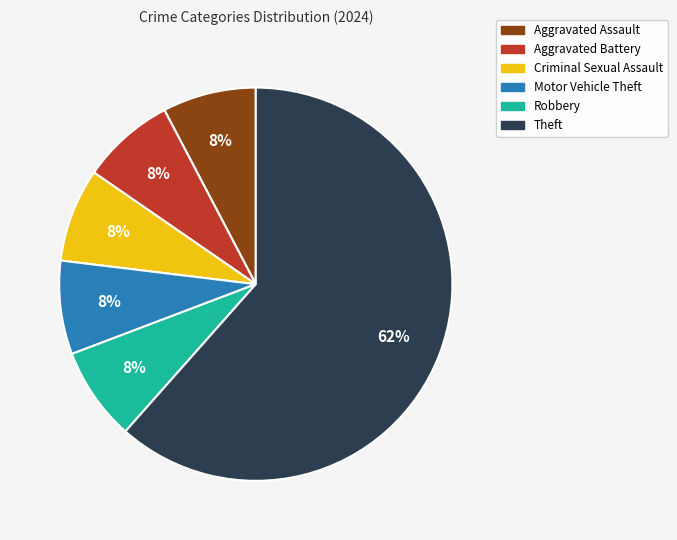

To the nearest percent, what portion does Criminal Sexual Assault represent?

8%